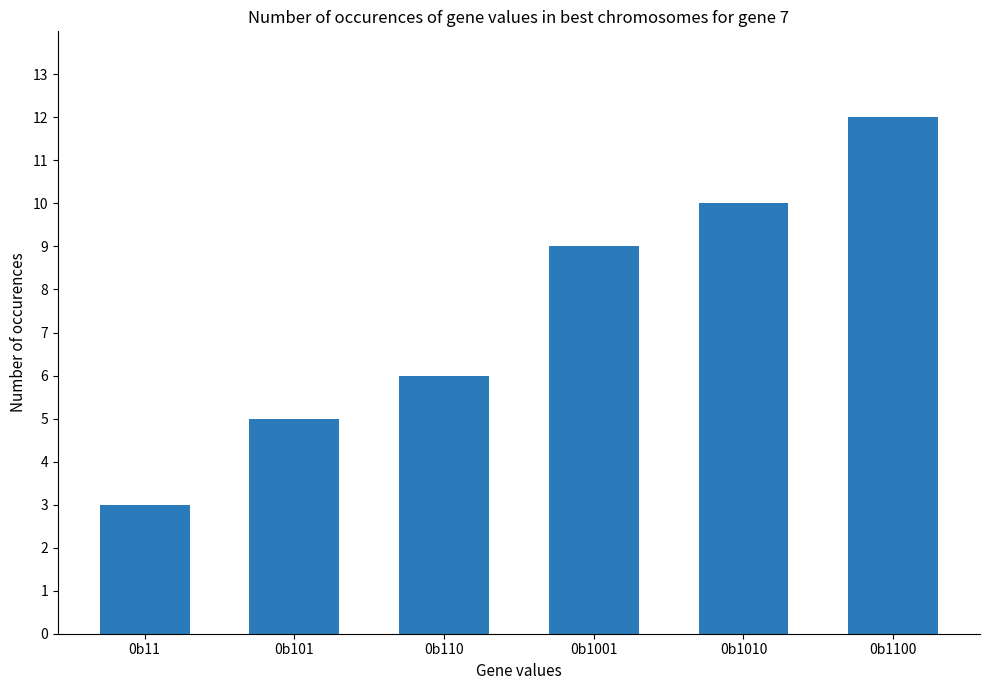

Which label corresponds to the smallest value in the chart?

0b11